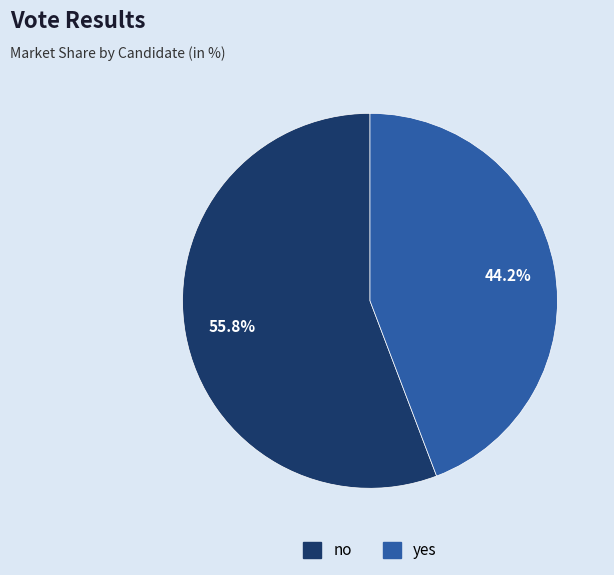

To the nearest percent, what is the difference between the largest and smallest slice percentages?

12%